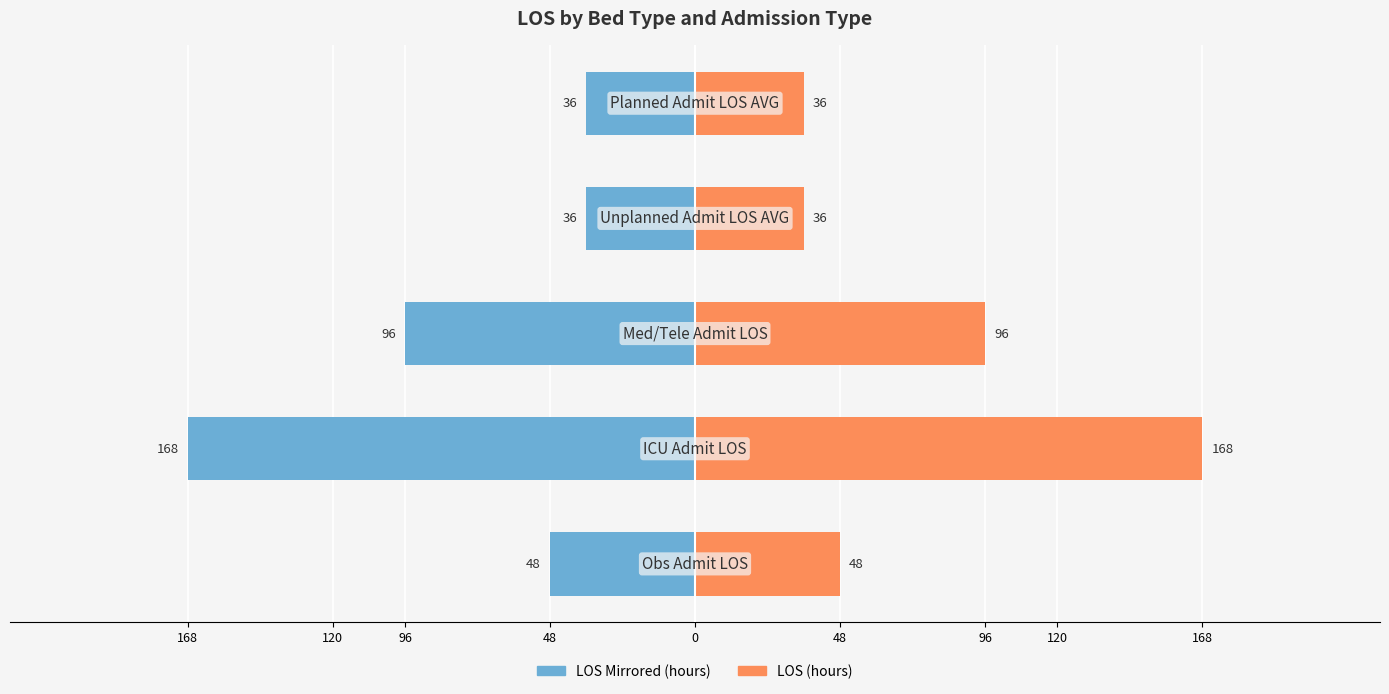

The value of col_1 (hours) right at 0 is 36. True or false?

True